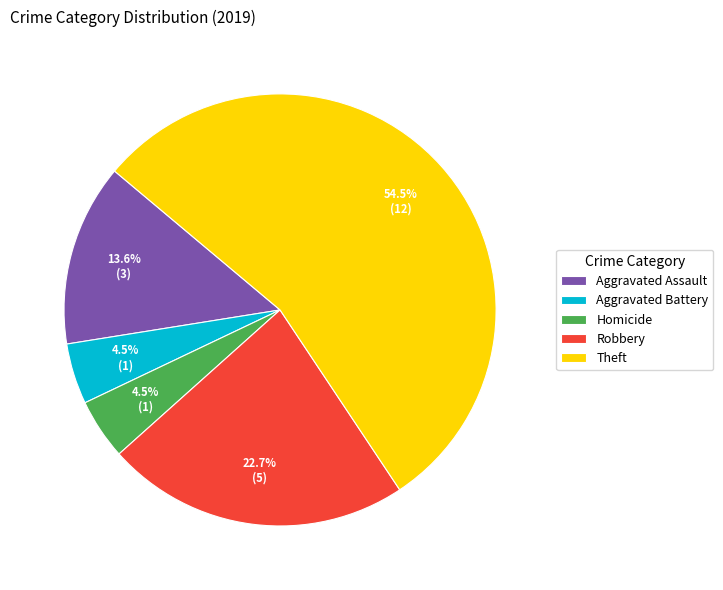

True or false: Aggravated Assault accounts for 8% of the total.

False